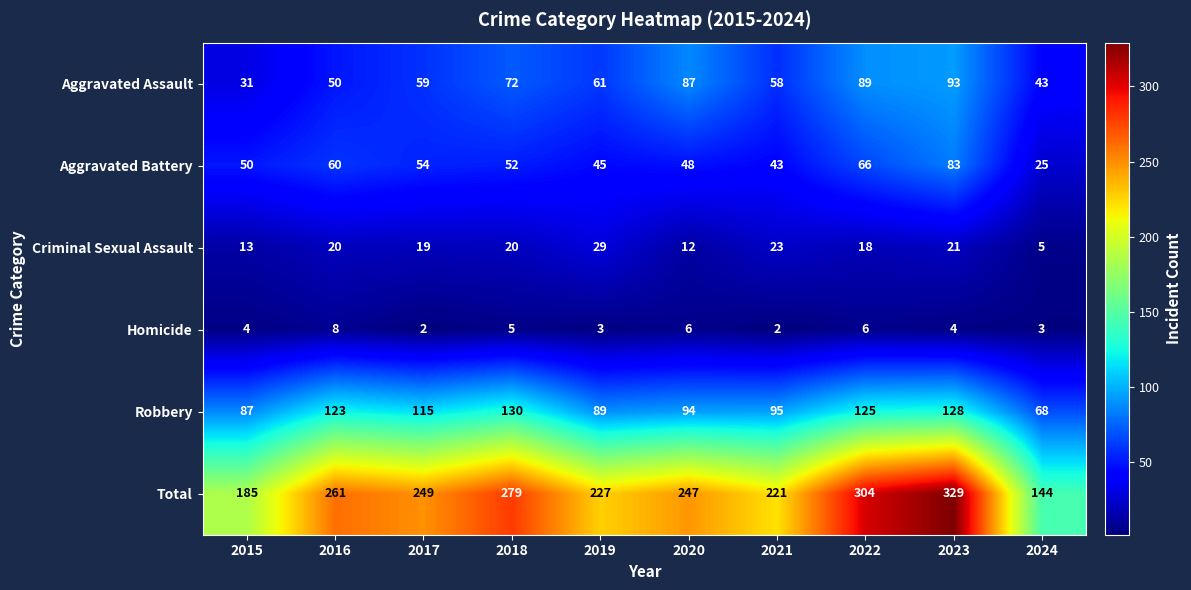

Which series has the largest total across all categories?

Total